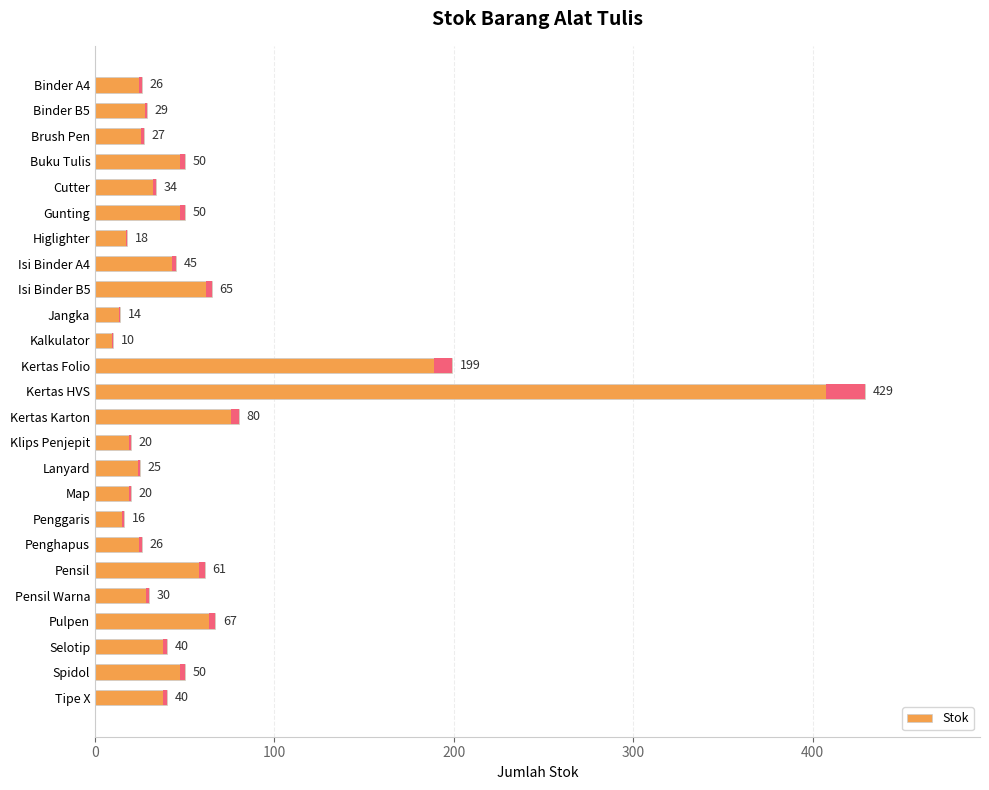

Approximately how many times larger is the value at Kertas Folio compared to Kalkulator?

19.9